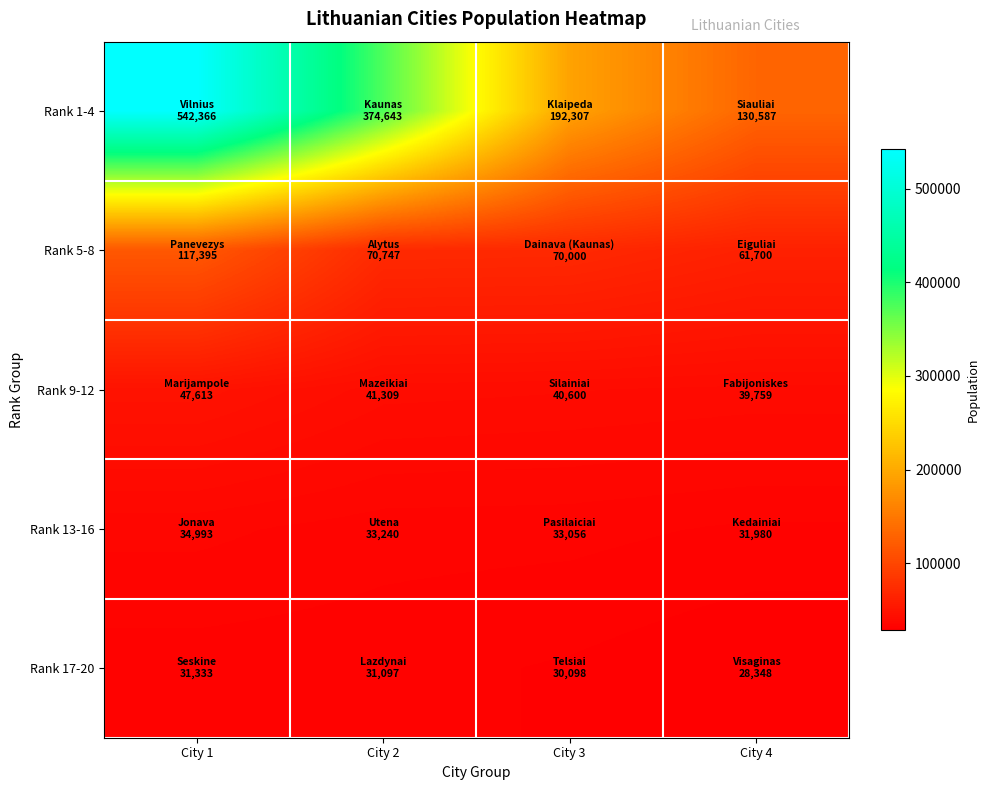

Between City 3 and City 1, which is larger?

City 1